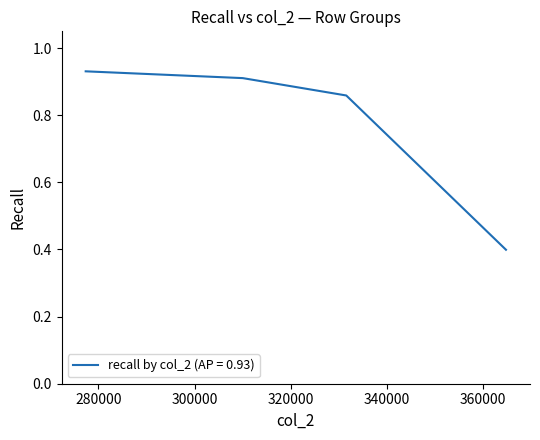

What is the smallest value displayed?

0.4